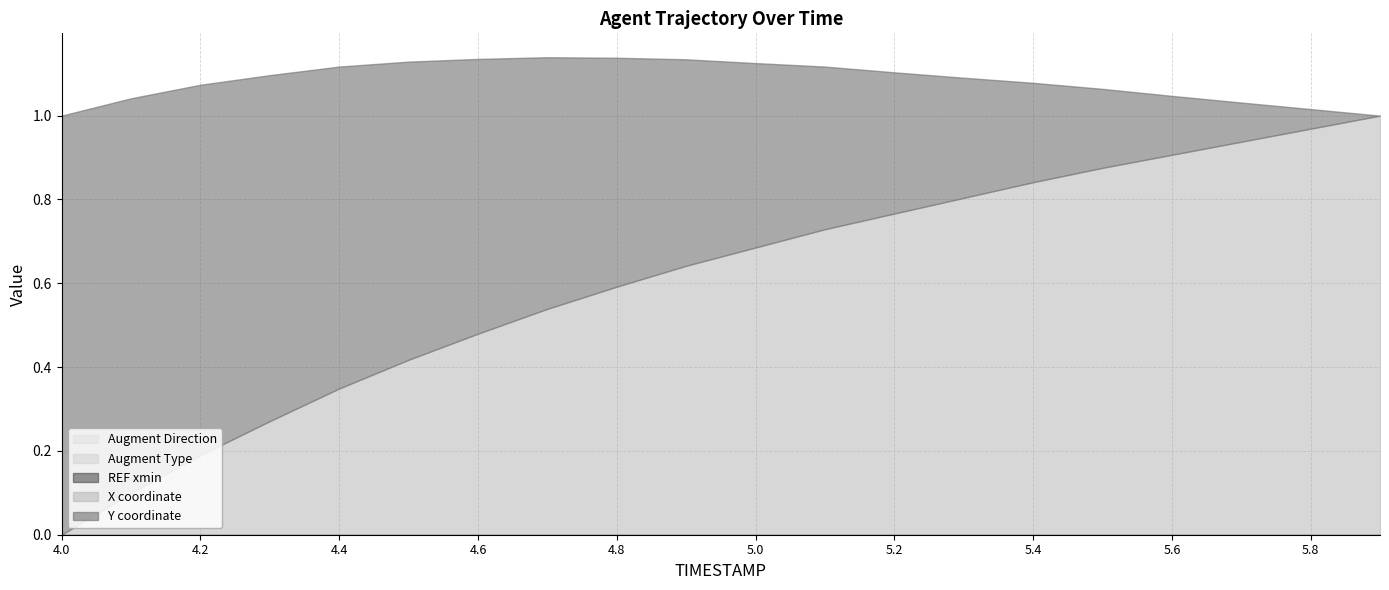

True or false: REF_xmin and X cross at least once.

False